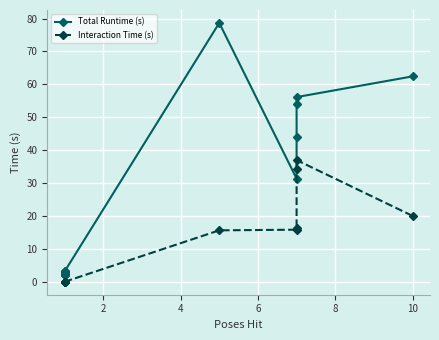

In Interaction Time (s), how many points are higher than both neighbors (excluding endpoints)?

1